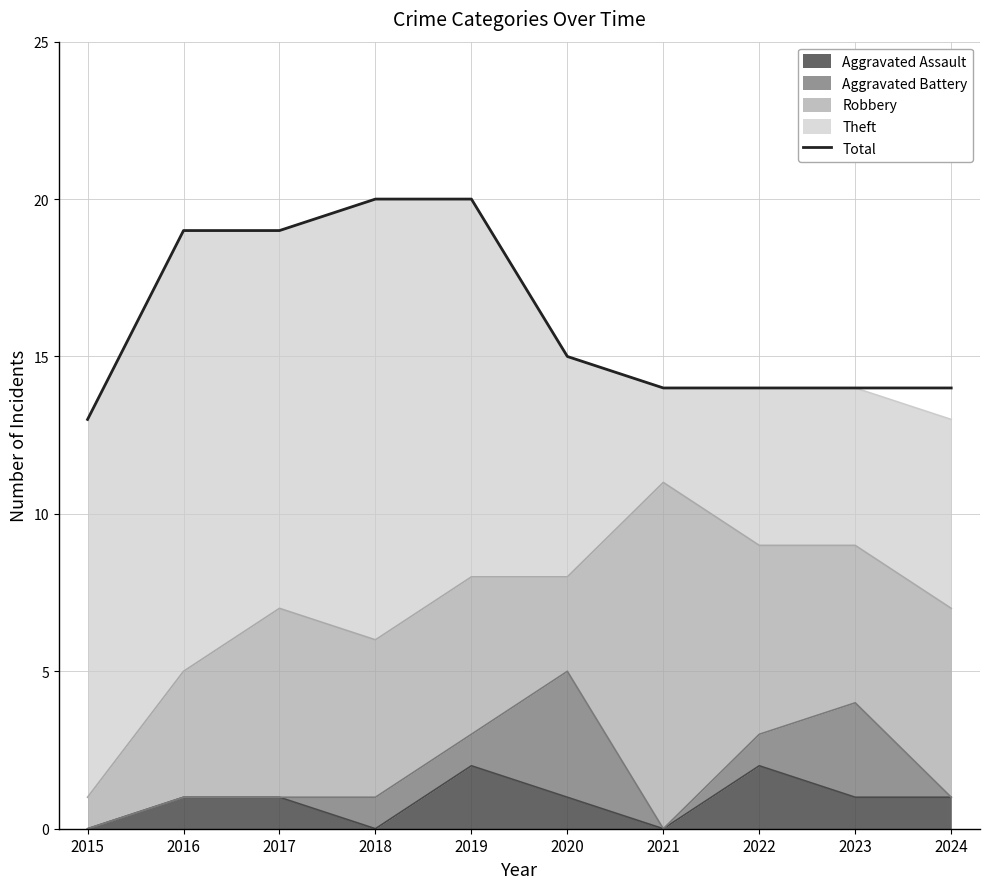

True or false: there are more than 0 points higher than both neighbors.

False